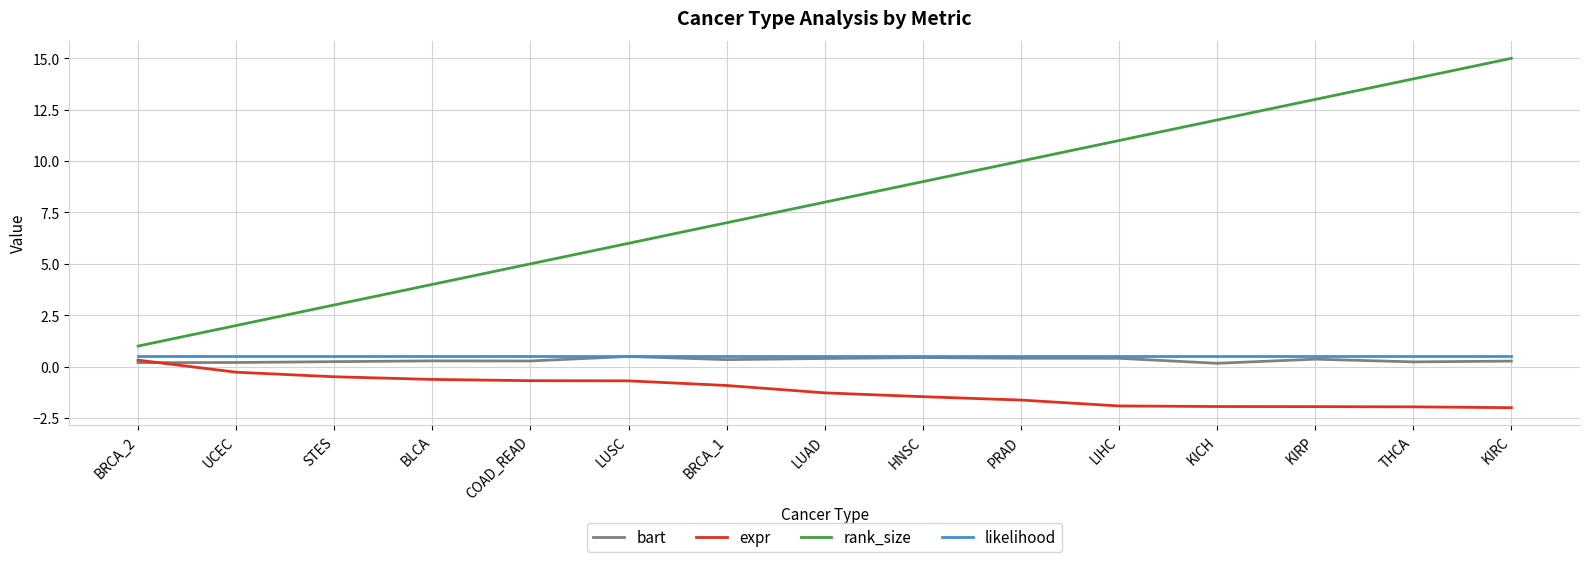

How many lines are shown in the chart?

4